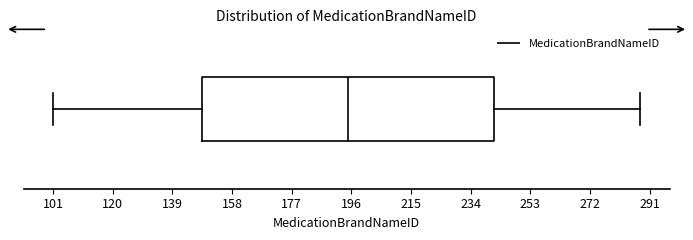

Transcribe this box plot: give where the median line is, the range the box spans, and where the two whiskers end, as read against the x-axis. The values are not printed on the chart, so give them approximately, as read against the axis.

median 196, box 148 to 242, whiskers 102 to 288